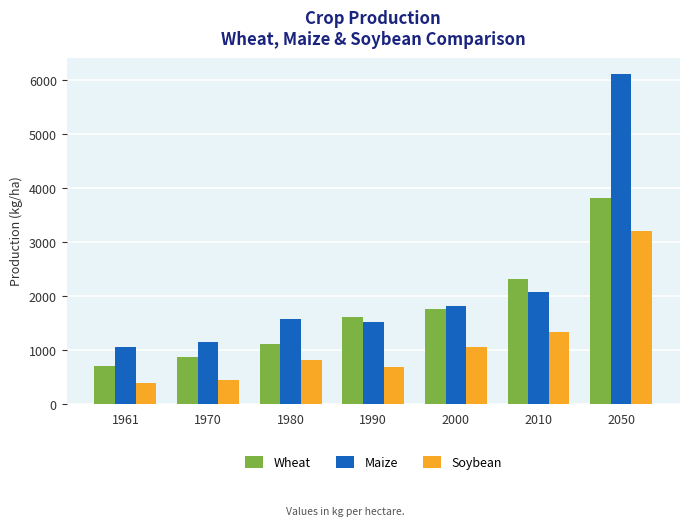

What is the value of the Wheat bar at the 3rd from the left?

1098.8